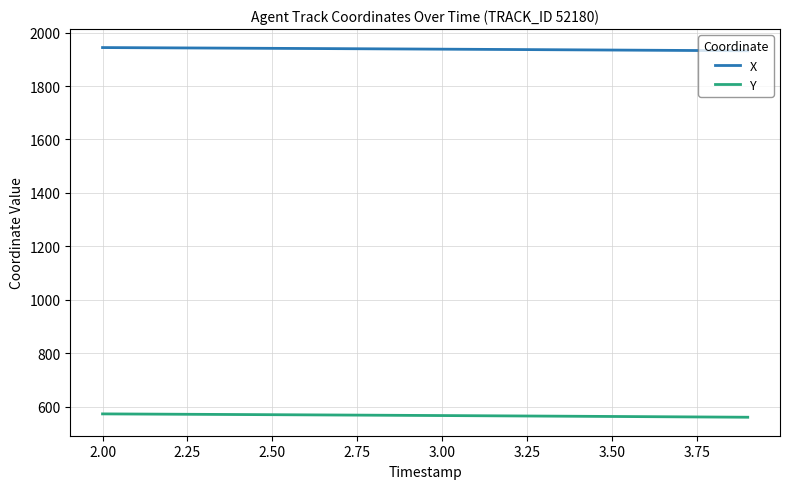

Rank the series by their average value, from highest to lowest.

X, Y